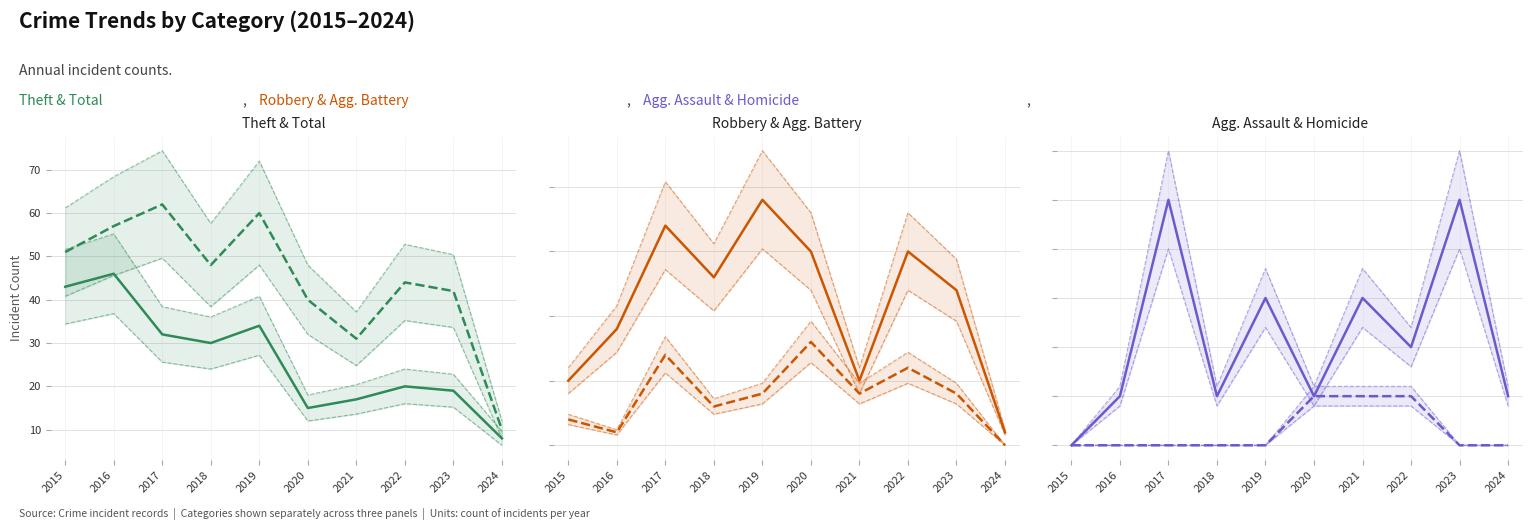

How many Homicide values are between 0 and 1?

10